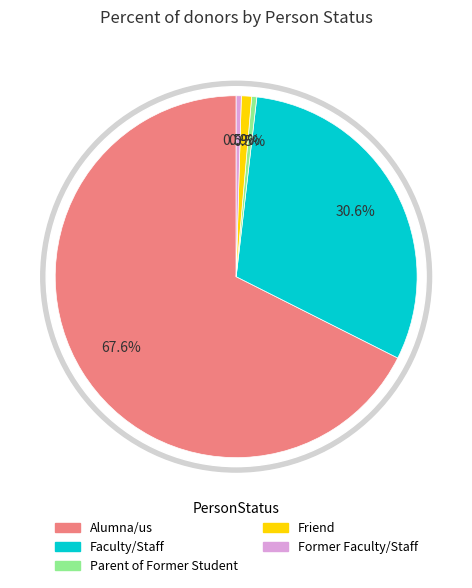

What is the largest slice in the pie chart?

Alumna/us